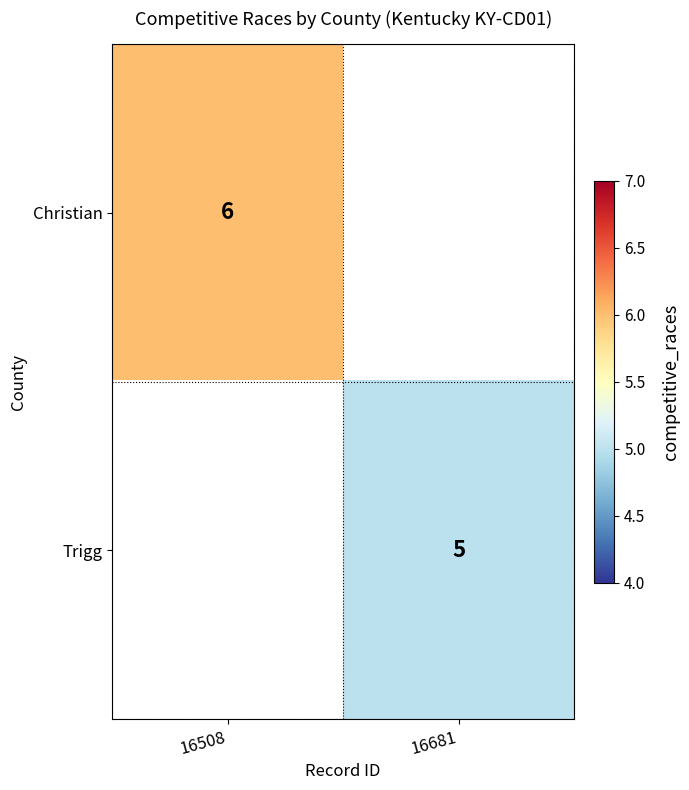

The value of Christian at 16508 is 10. True or false?

False